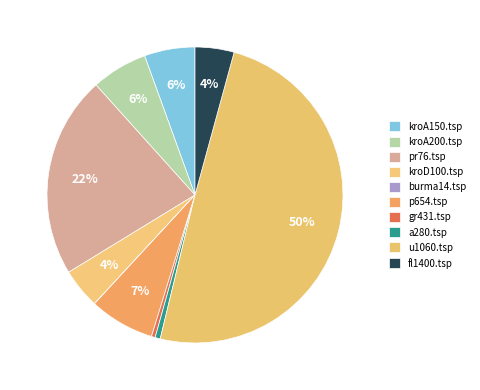

Is pr76.tsp the majority of the pie?

No